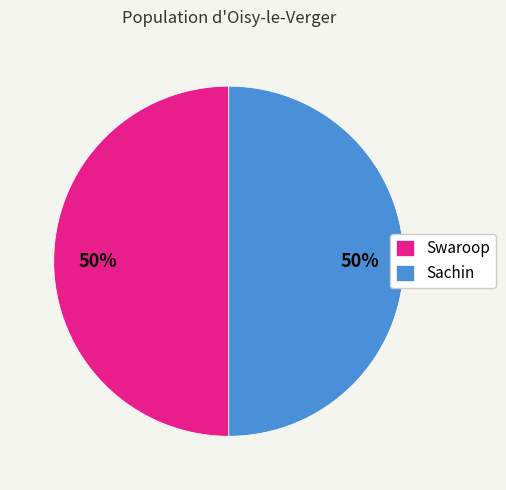

Combined, do Sachin and Swaroop account for over 50%?

Yes